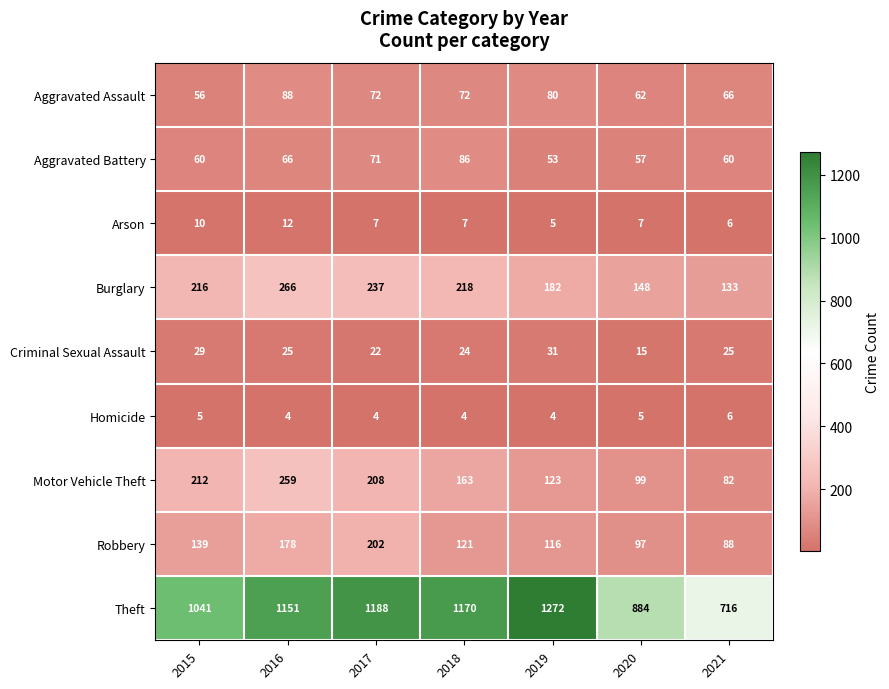

List the series in order of their peak value, highest first.

Theft, Burglary, Motor Vehicle Theft, Robbery, Aggravated Assault, Aggravated Battery, Criminal Sexual Assault, Arson, Homicide